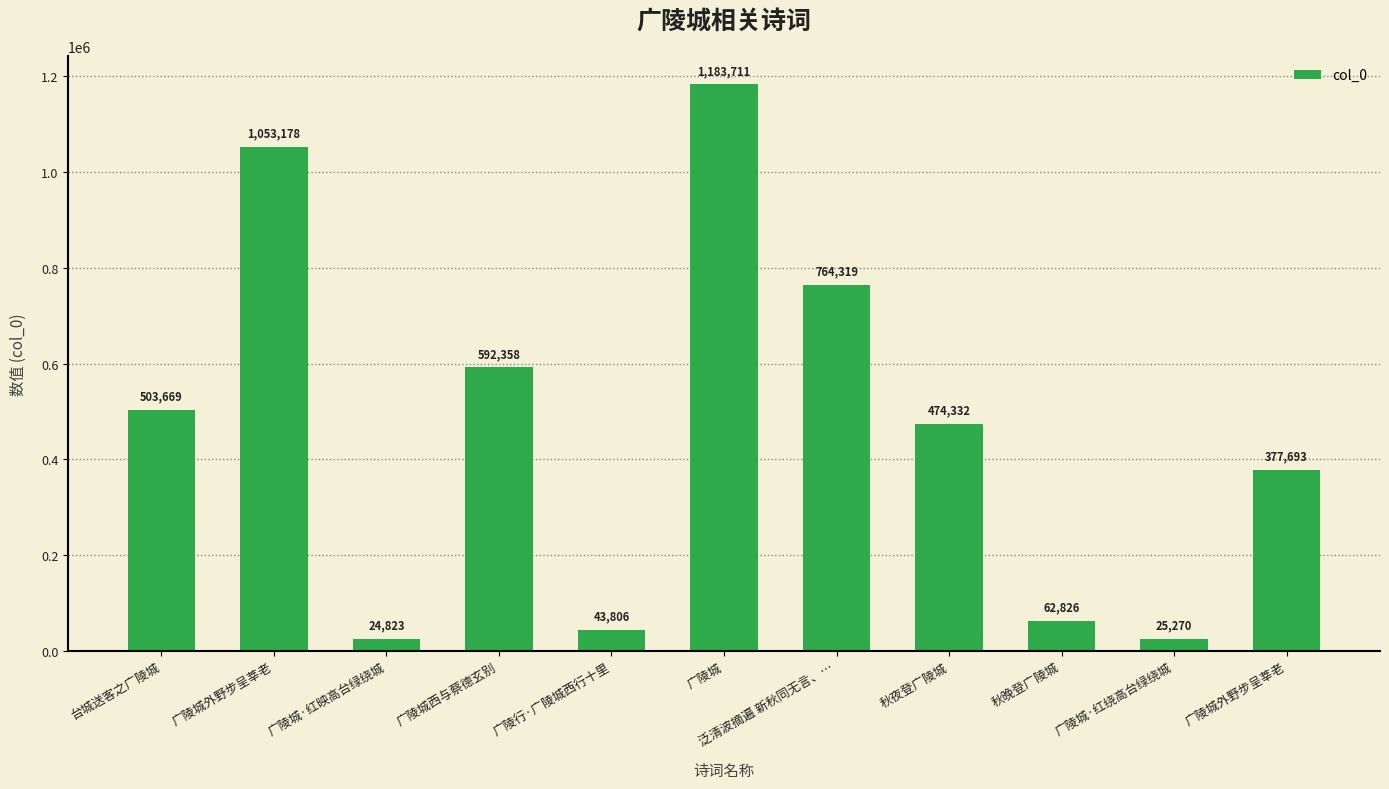

Reading right to left, list all the values displayed in this chart.

广陵城外野步呈莘老=377693	广陵城·红绕高台绿绕城=25270	秋晚登广陵城=62826	秋夜登广陵城=474332	泛清波摘遍 新秋同无言、…=764319	广陵城=1183711	广陵行·广陵城西行十里=43806	广陵城西与蔡德玄别=592358	广陵城·红映高台绿绕城=24823	广陵城外野步呈莘老=1053178	台城送客之广陵城=503669